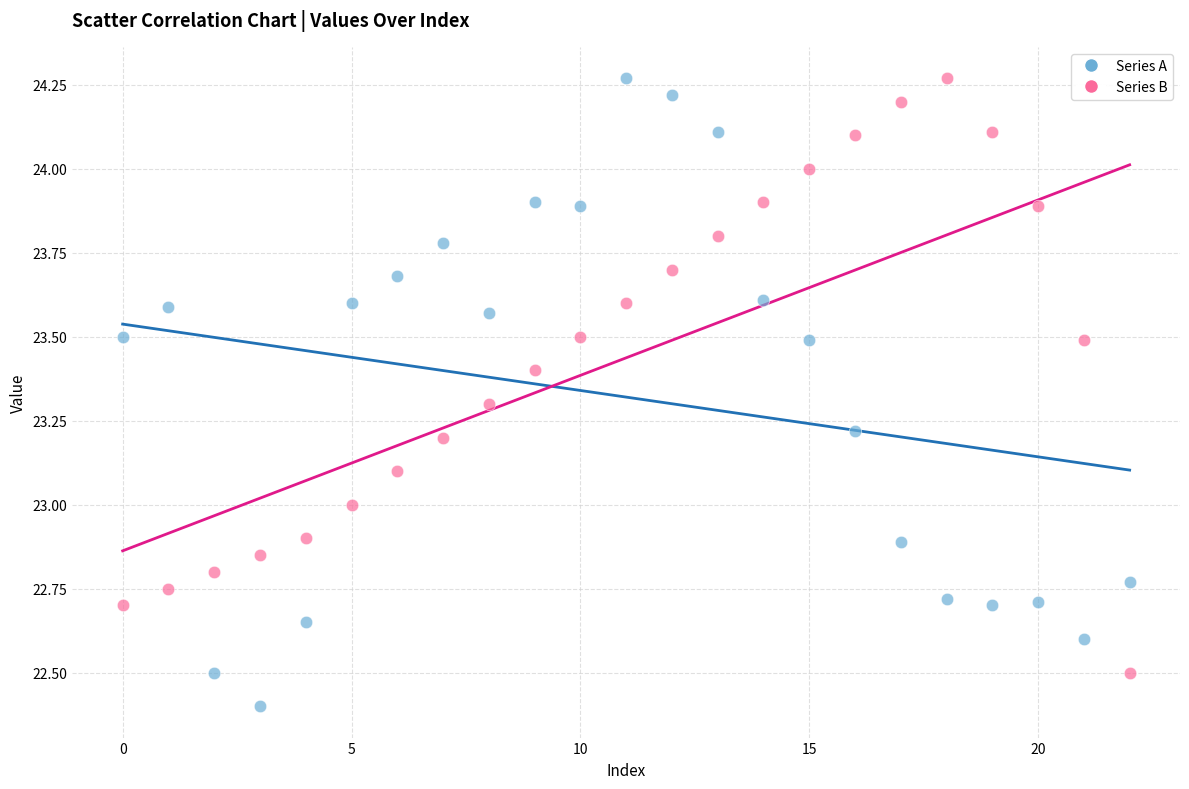

Which series has the widest spread of Y values?

Series A